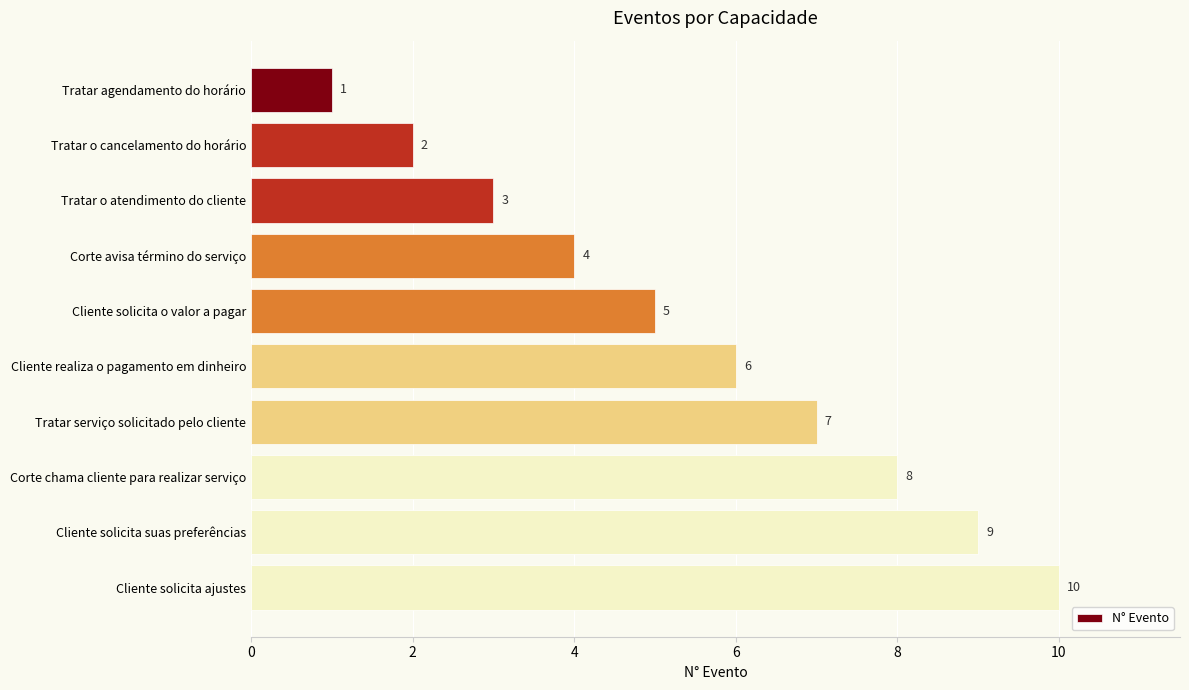

Rank the categories by value from highest to lowest.

Cliente solicita ajustes, Cliente solicita suas preferências, Corte chama cliente para realizar serviço, Tratar serviço solicitado pelo cliente, Cliente realiza o pagamento em dinheiro, Cliente solicita o valor a pagar, Corte avisa término do serviço, Tratar o atendimento do cliente, Tratar o cancelamento do horário, Tratar agendamento do horário